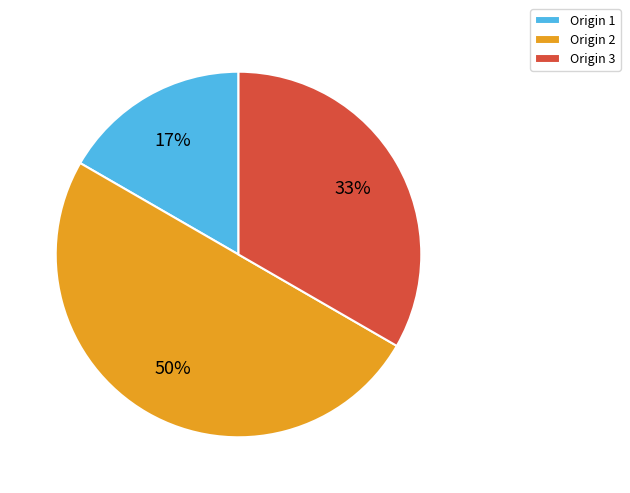

Is Origin 1 the majority of the pie?

No